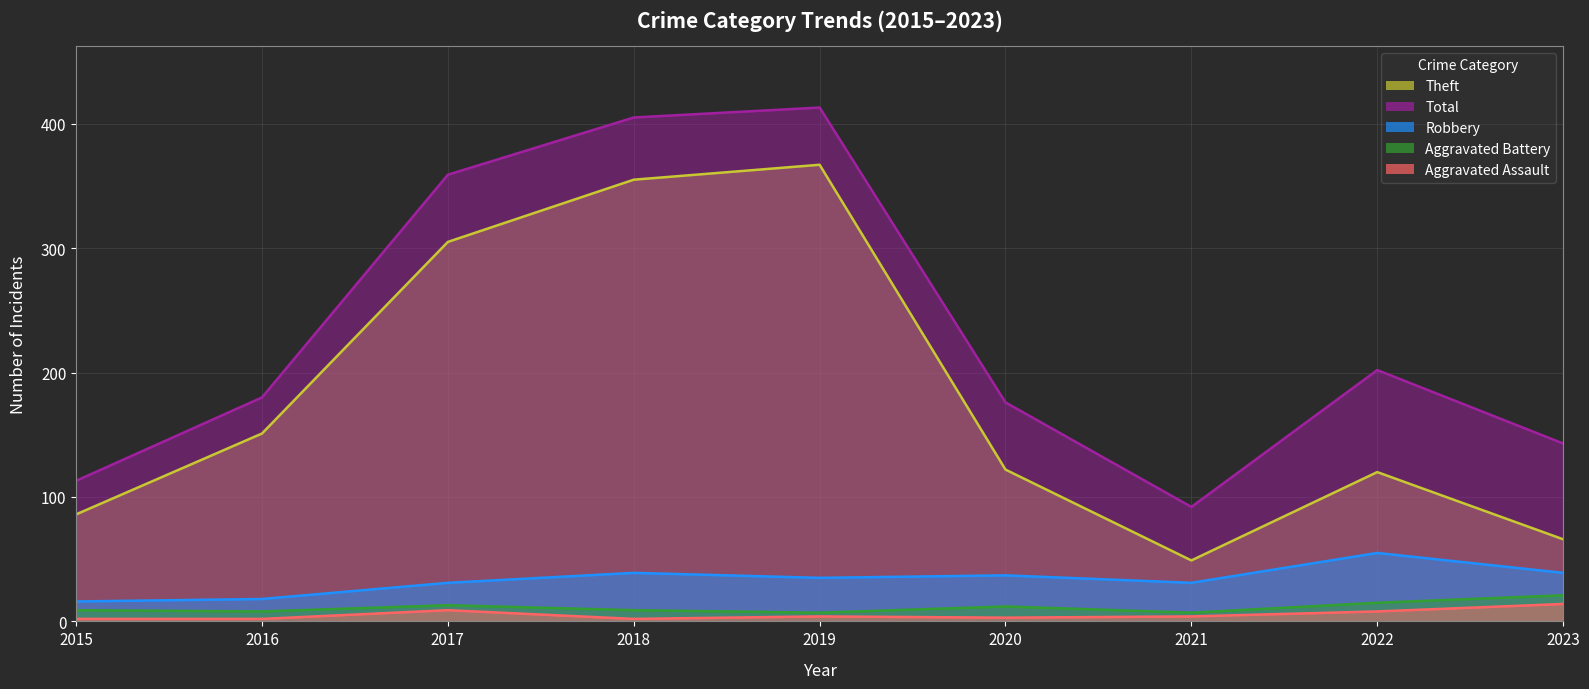

Between 2015 and 2022, which series saw the biggest shift?

Total